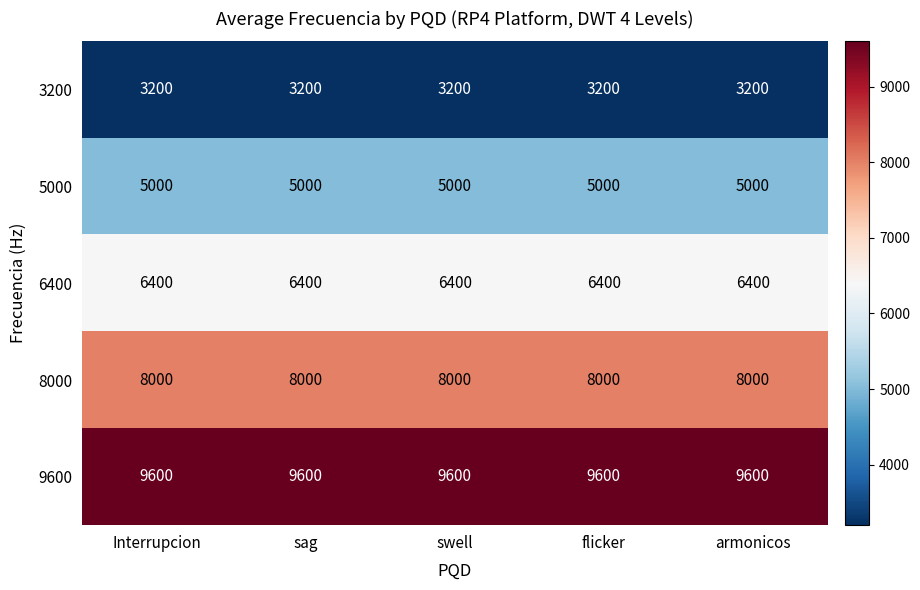

The 6400 series shows 6400 at armonicos. True or false?

True